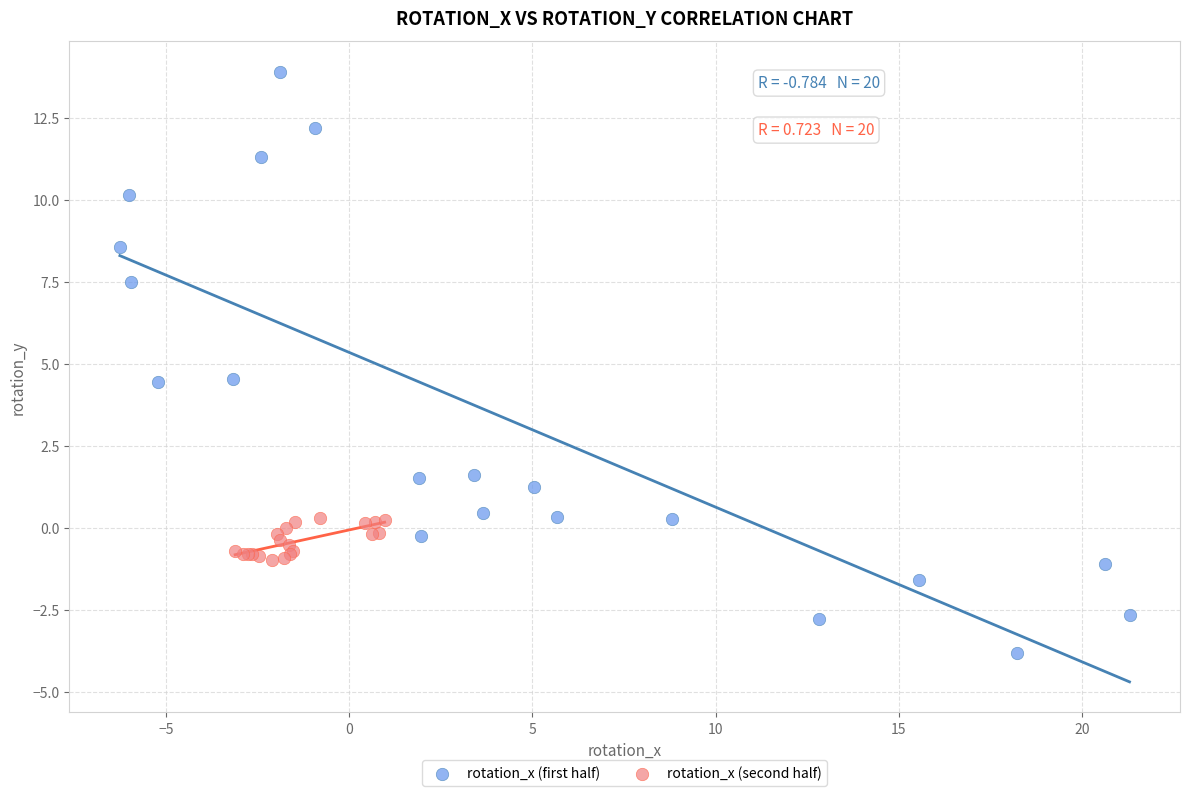

What are all the series names shown in the legend?

rotation_x (first half), rotation_x (second half)